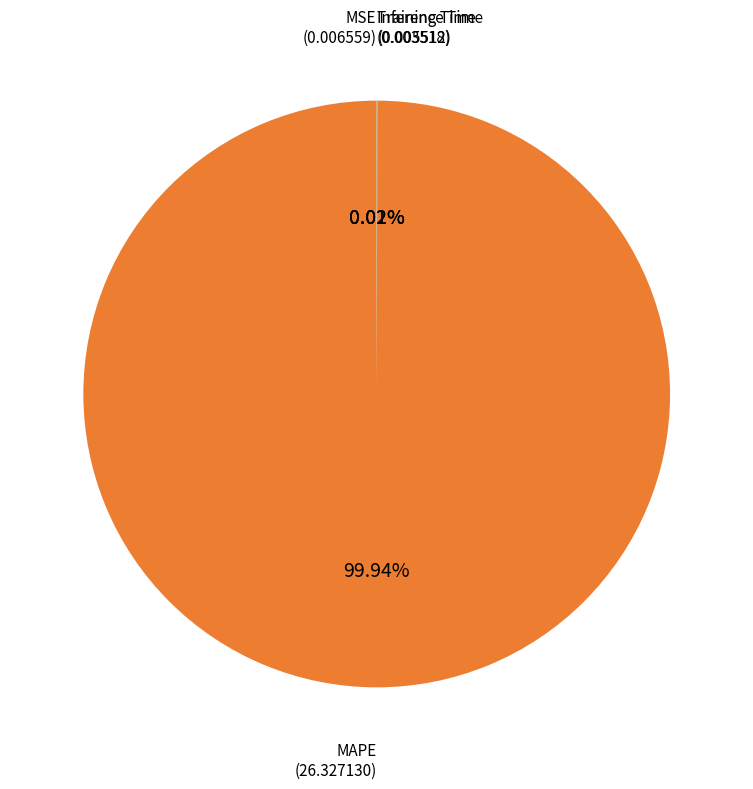

What is the largest slice in the pie chart?

MAPE